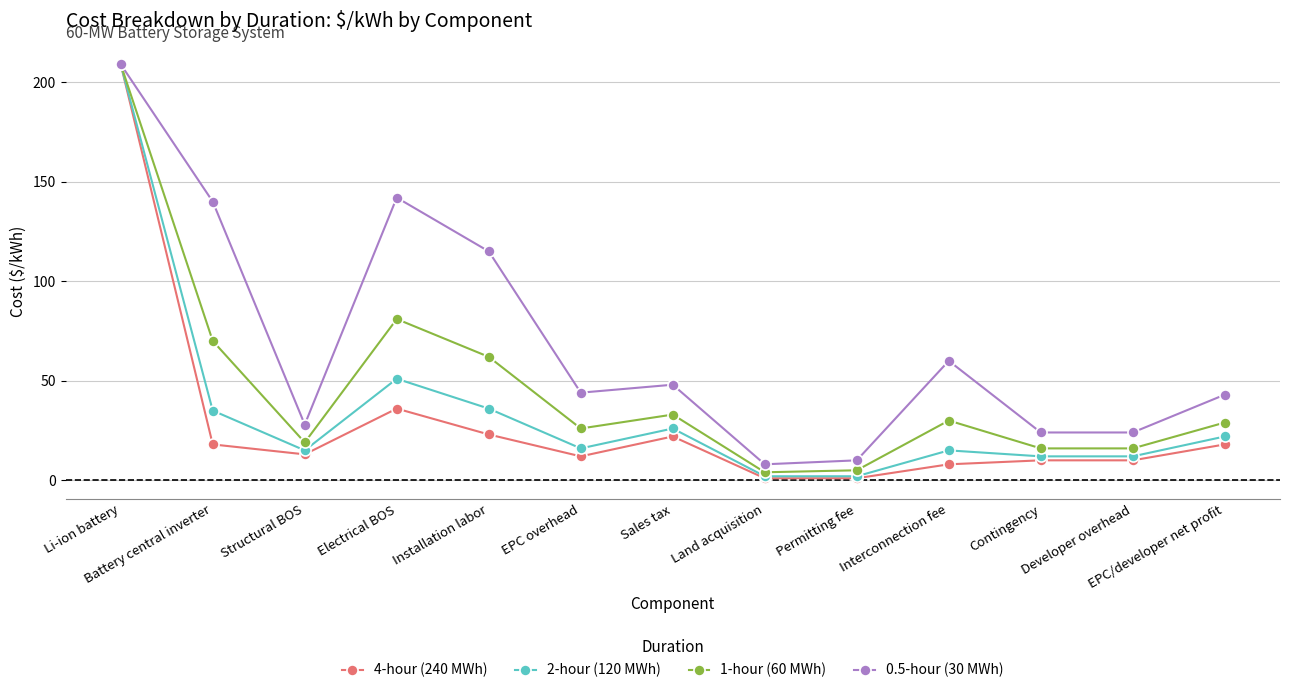

What are all the series names shown in the legend?

4-hour (240 MWh), 2-hour (120 MWh), 1-hour (60 MWh), 0.5-hour (30 MWh)